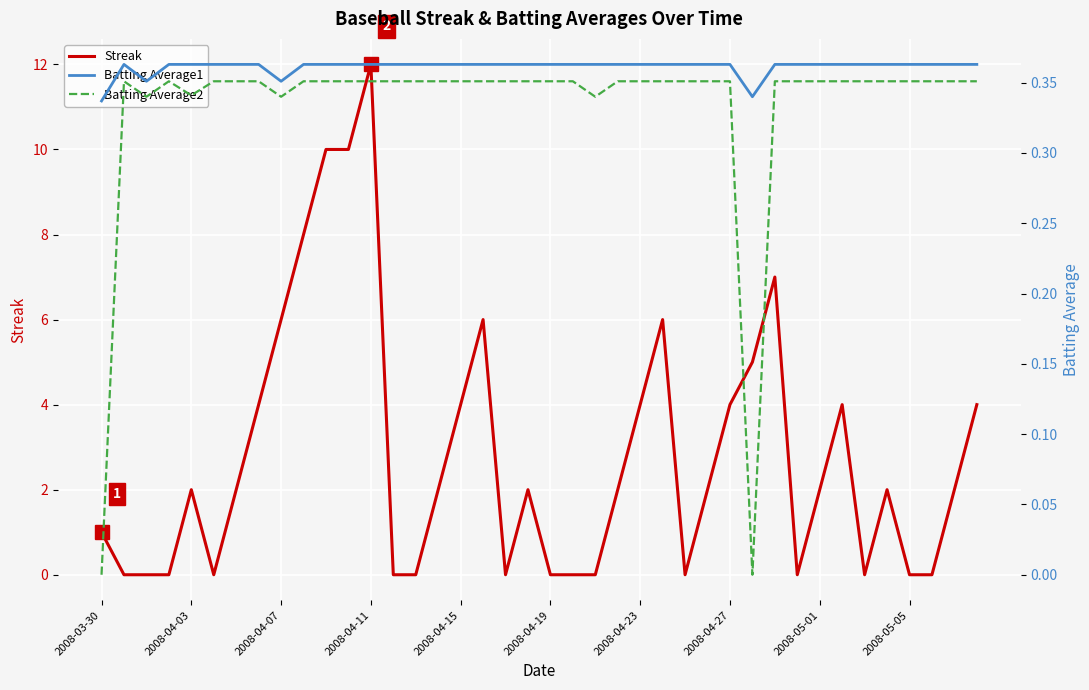

Count the number of categories in the chart.

40